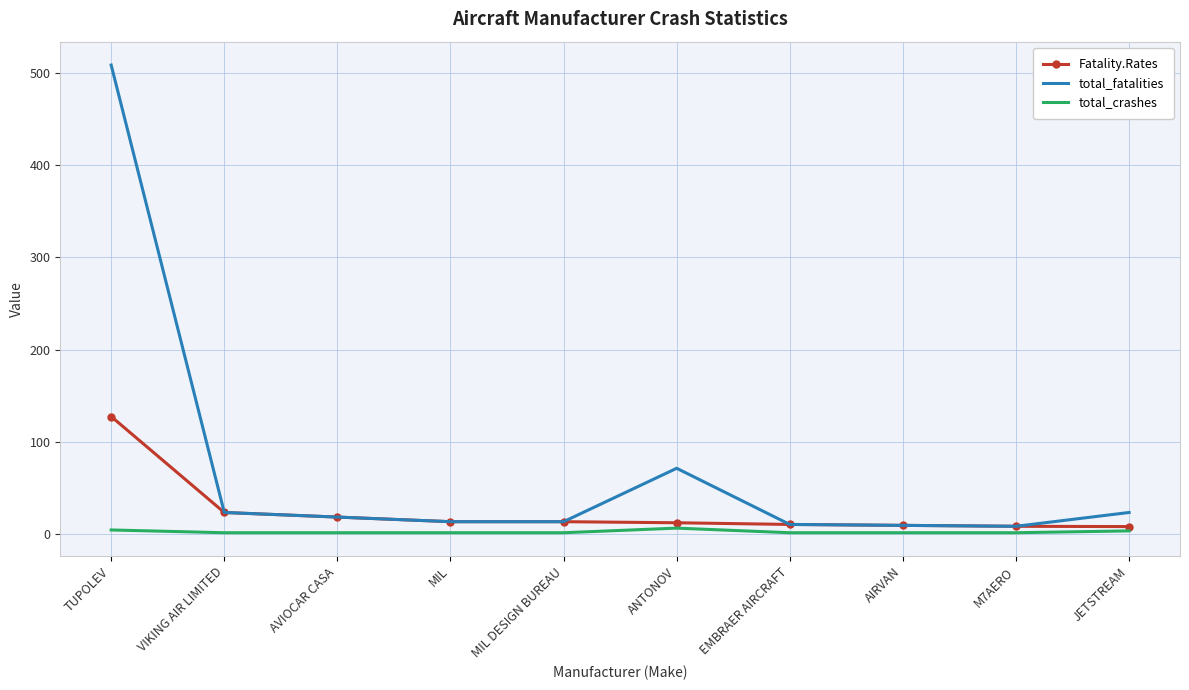

True or false: total_fatalities and total_crashes cross at least once.

False